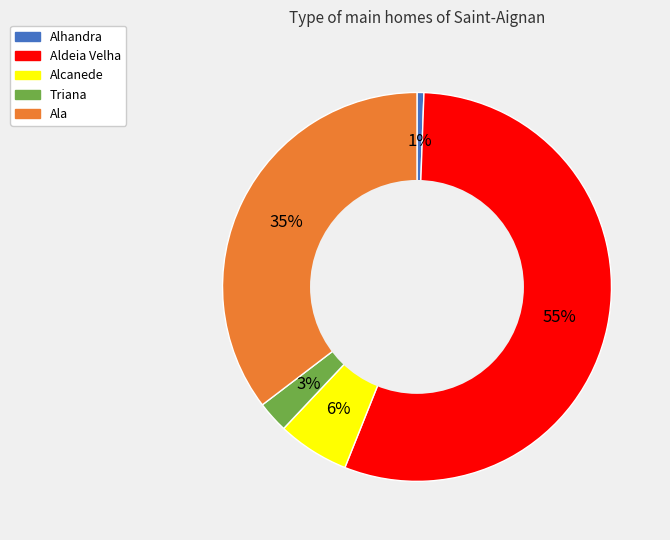

To the nearest percent, what is the difference between the Ala and Aldeia Velha slice percentages?

20%